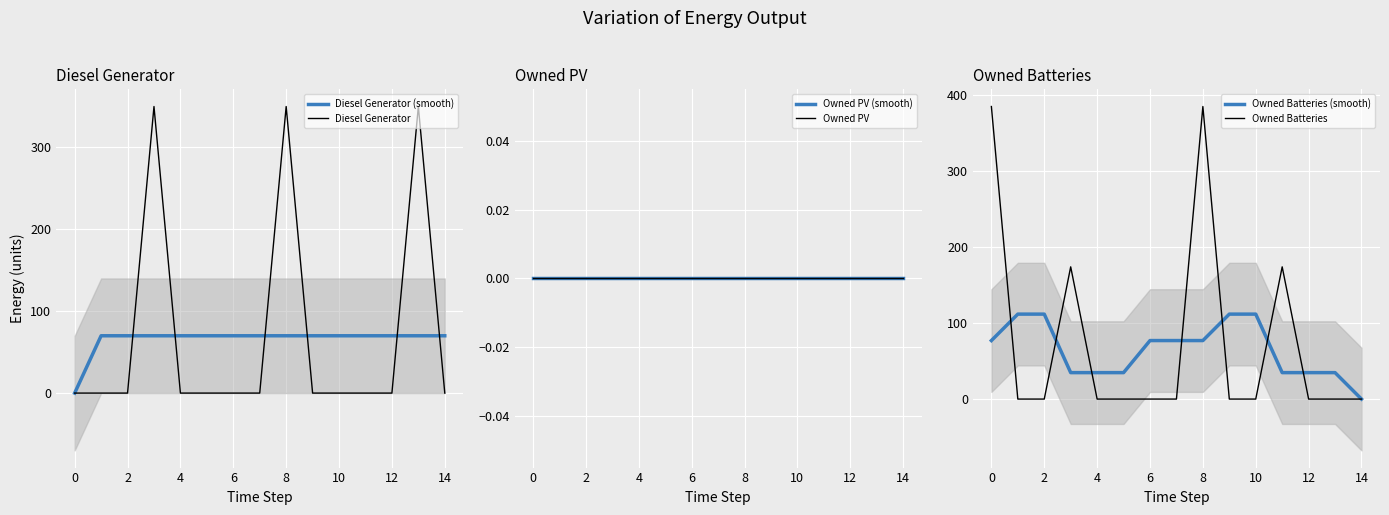

Reading left to right, what are all the values shown in this chart?

Diesel Generator (smooth): 0.0	70.0	70.0	70.0	70.0	70.0	70.0	70.0	70.0	70.0	70.0	70.0	70.0	70.0	70.0
Diesel Generator: 0.0	0.0	0.0	350.0	0.0	0.0	0.0	0.0	350.0	0.0	0.0	0.0	0.0	350.0	0.0
Owned PV (smooth): 0.0	0.0	0.0	0.0	0.0	0.0	0.0	0.0	0.0	0.0	0.0	0.0	0.0	0.0	0.0
Owned PV: 0.0	0.0	0.0	0.0	0.0	0.0	0.0	0.0	0.0	0.0	0.0	0.0	0.0	0.0	0.0
Owned Batteries (smooth): 77.0	111.8	111.8	34.8	34.8	34.8	77.0	77.0	77.0	111.8	111.8	34.8	34.8	34.8	0.0
Owned Batteries: 385.0	0.0	0.0	174.0	0.0	0.0	0.0	0.0	385.0	0.0	0.0	174.0	0.0	0.0	0.0